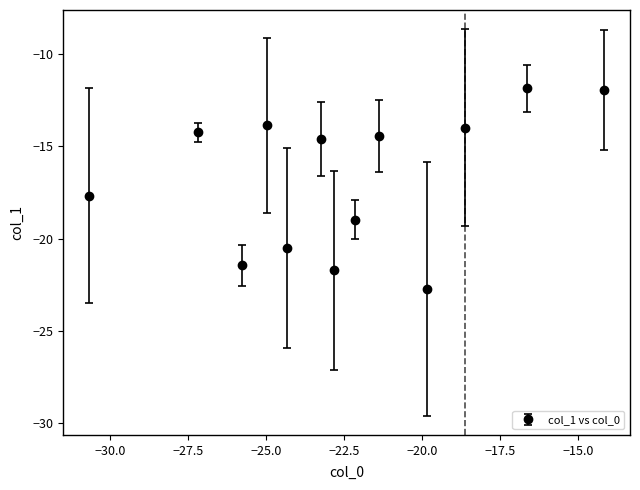

What is the greatest value displayed?

-11.8